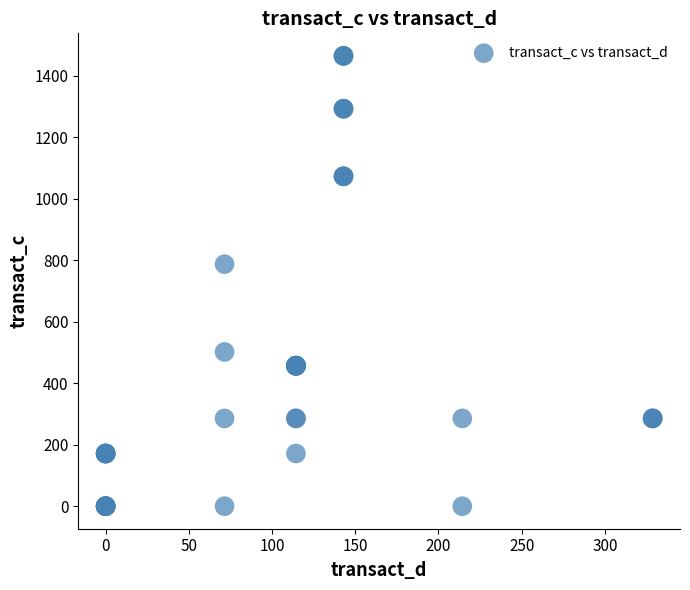

What Y value in the scatter plot is closest to 732?

787.6